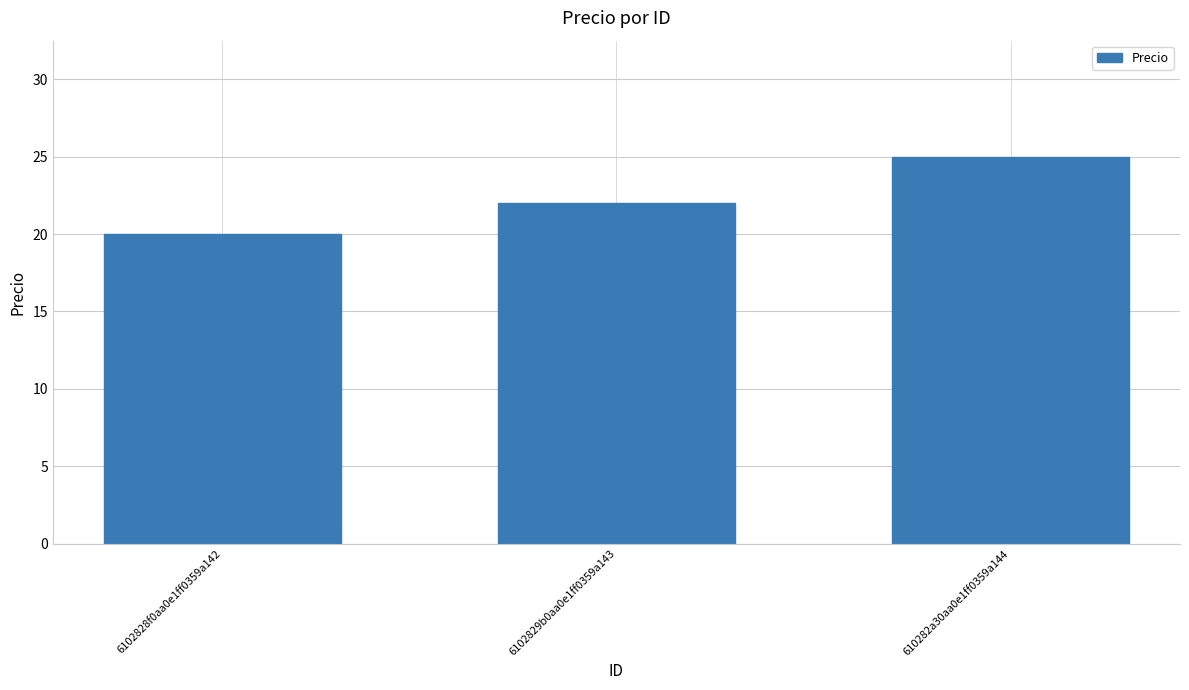

Reading right to left, list all the values displayed in this chart.

610282a30aa0e1ff0359a144=25	6102829b0aa0e1ff0359a143=22	6102828f0aa0e1ff0359a142=20